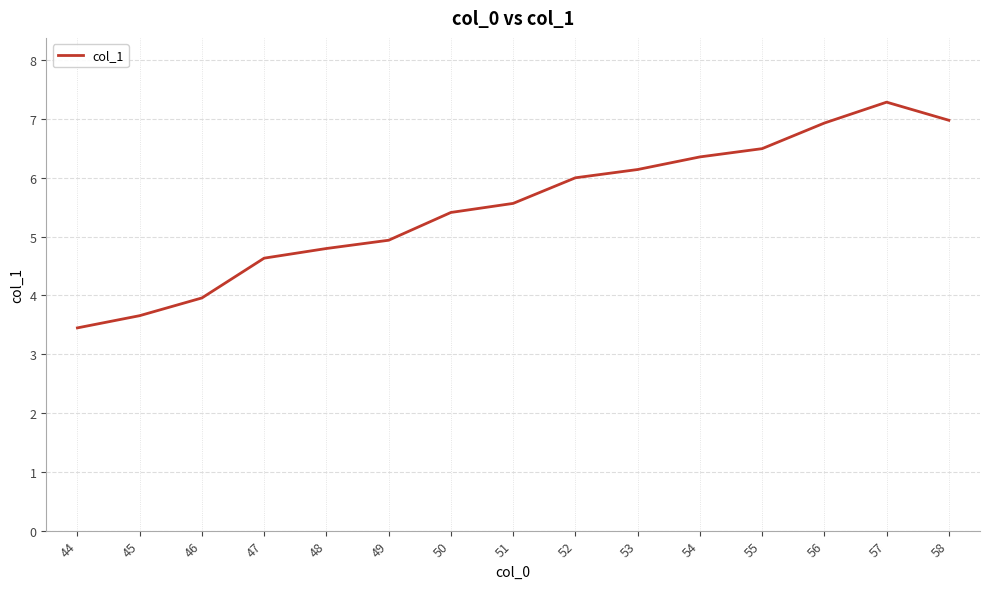

Reading left to right, extract all data points from this chart.

3.4	3.7	4.0	4.6	4.8	4.9	5.4	5.6	6.0	6.1	6.4	6.5	6.9	7.3	7.0